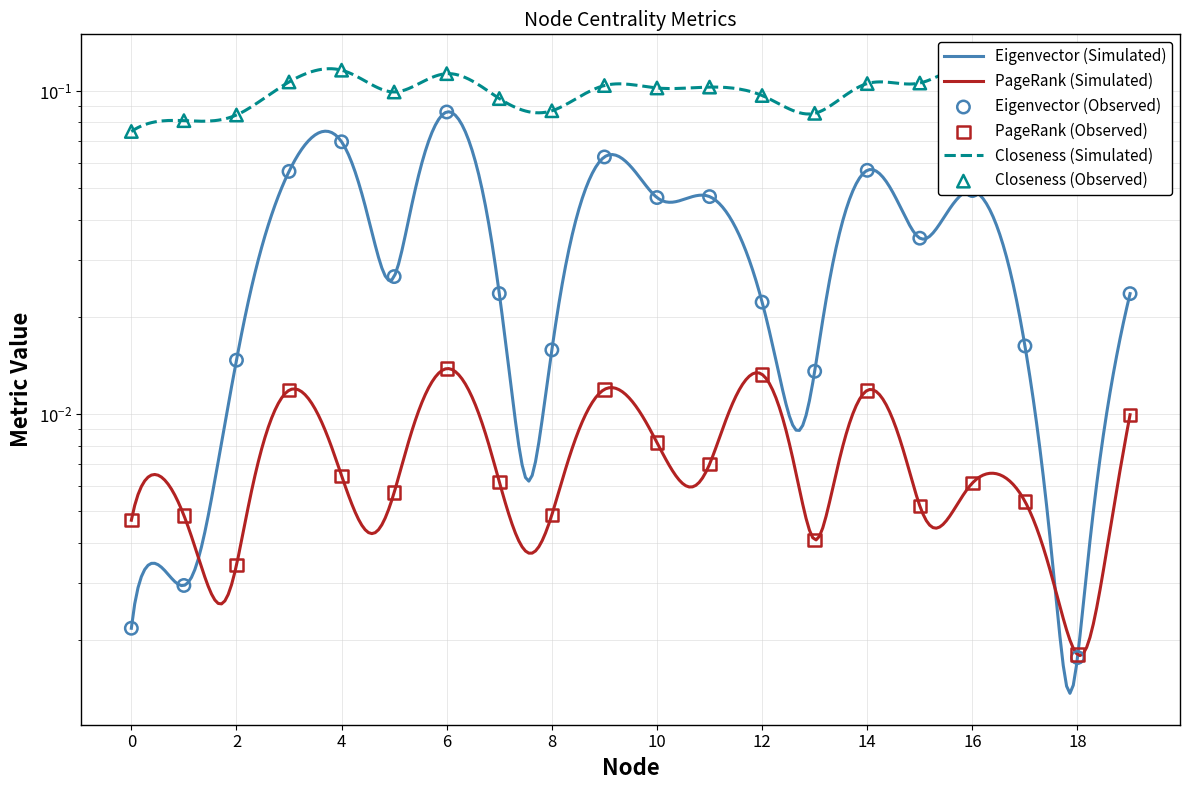

At how many categories does at least one series exceed 0?

20